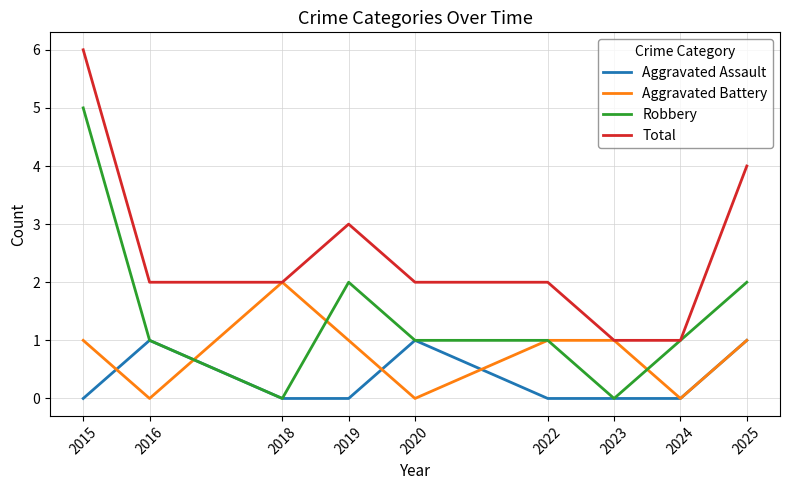

The Total series shows 2 at 2020. True or false?

True